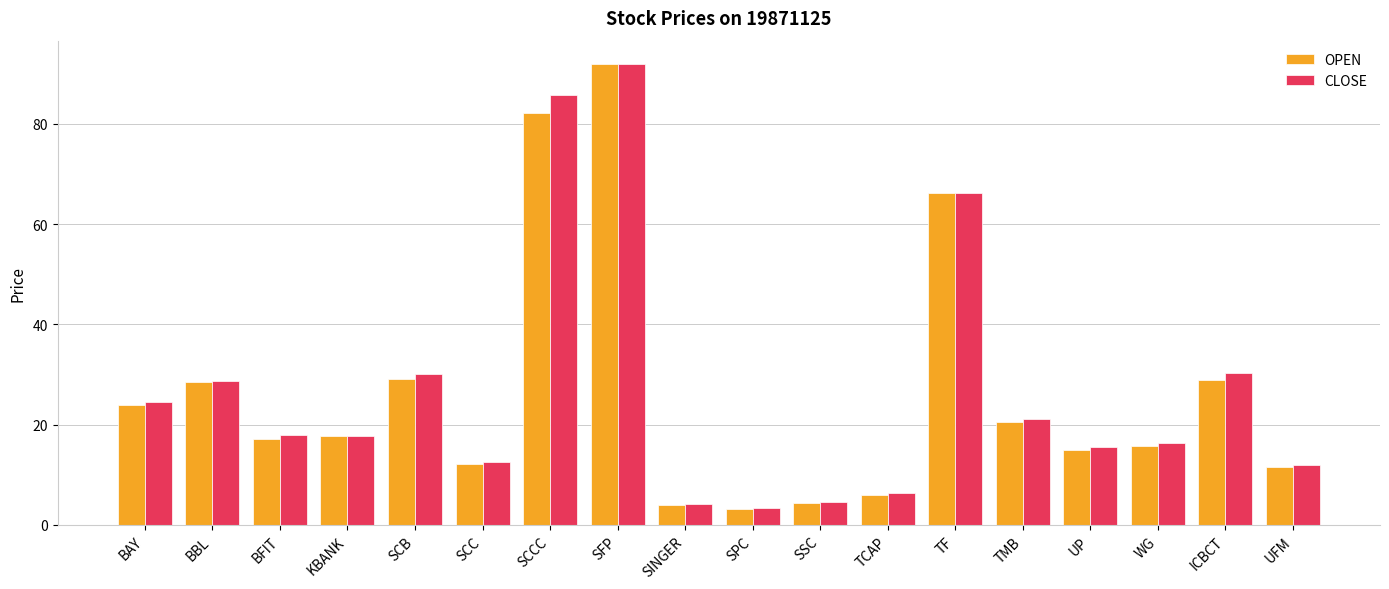

What is the value of the OPEN bar at the 4th from the left?

17.7